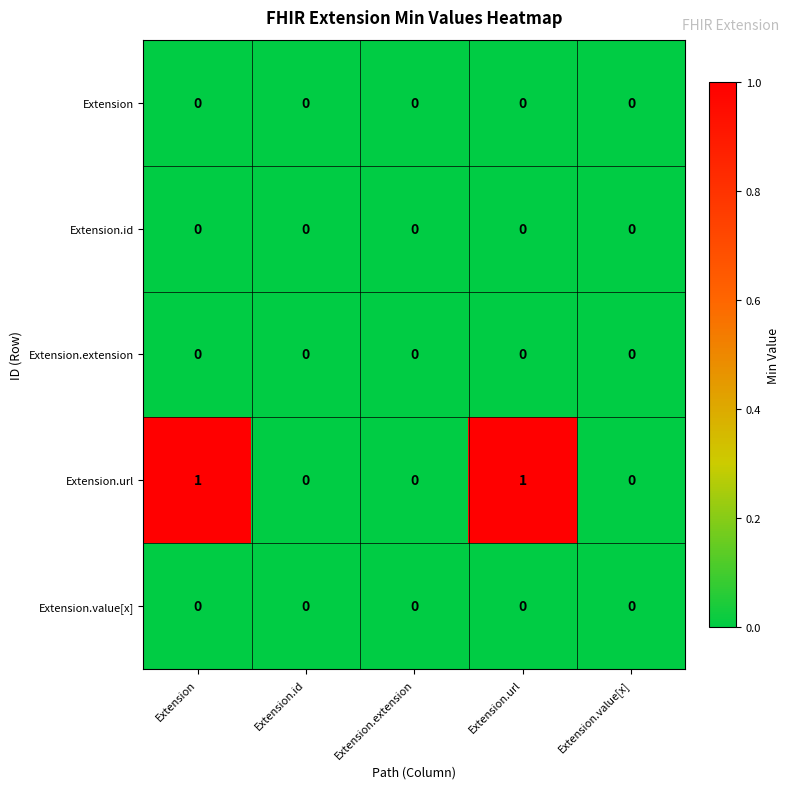

Reading left to right, transcribe all the data shown in this chart.

Extension: Extension=0	Extension.id=0	Extension.extension=0	Extension.url=0	Extension.value[x]=0
Extension.id: Extension=0	Extension.id=0	Extension.extension=0	Extension.url=0	Extension.value[x]=0
Extension.extension: Extension=0	Extension.id=0	Extension.extension=0	Extension.url=0	Extension.value[x]=0
Extension.url: Extension=1	Extension.id=0	Extension.extension=0	Extension.url=1	Extension.value[x]=0
Extension.value[x]: Extension=0	Extension.id=0	Extension.extension=0	Extension.url=0	Extension.value[x]=0